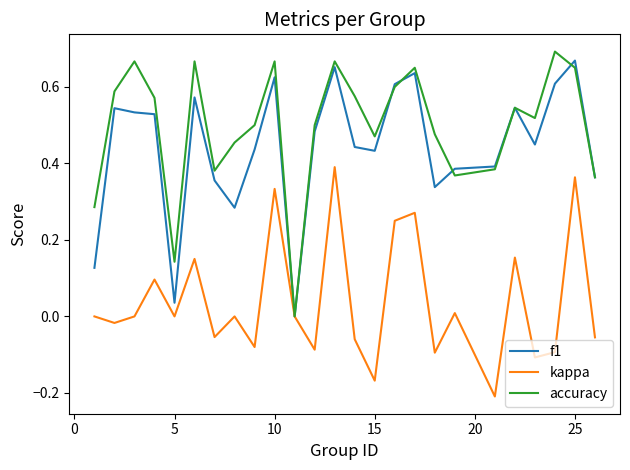

How many interior local peaks does the accuracy series have?

7